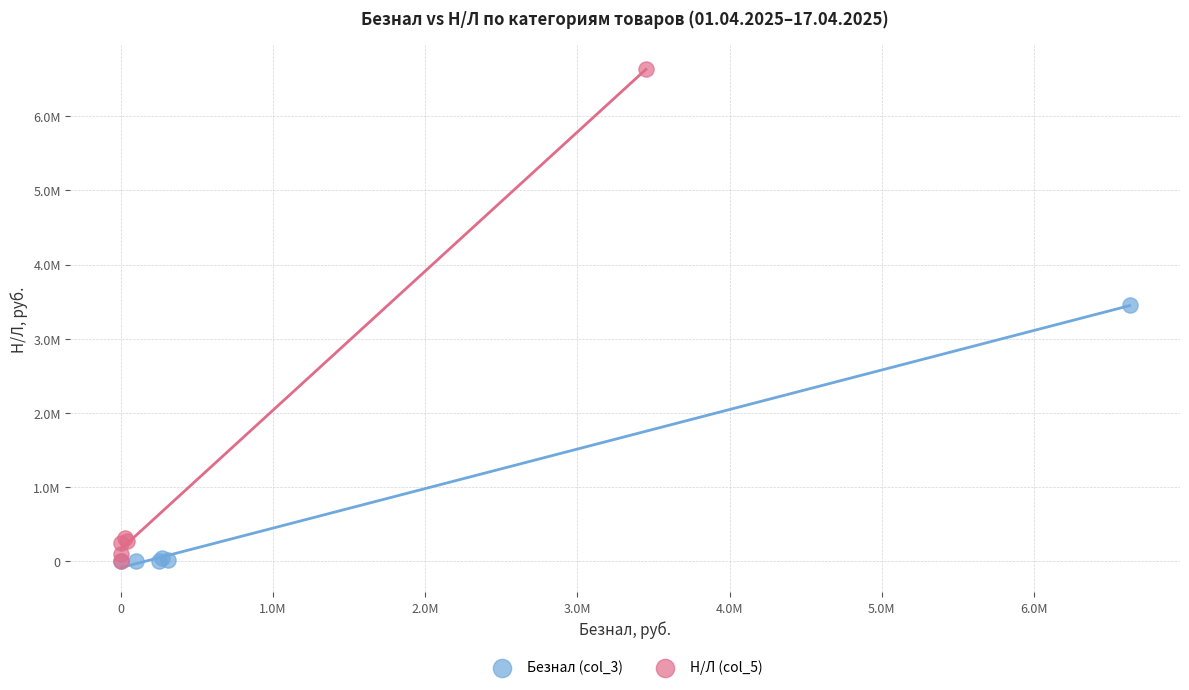

Which series contains the highest Y value?

Н/Л (col_5)